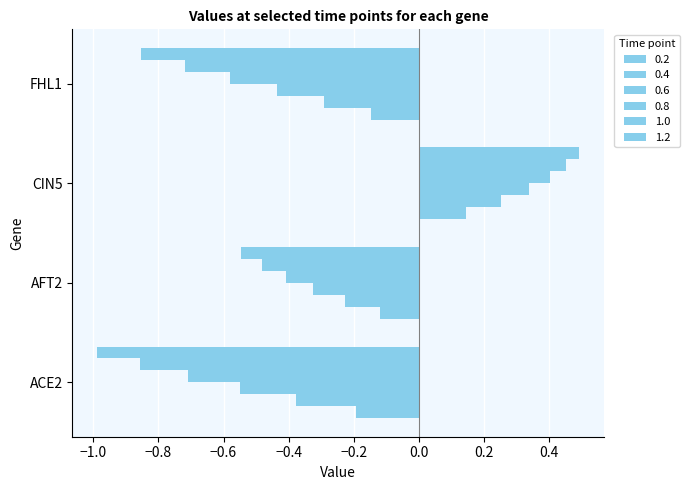

How many positive values does the 0.4 series have?

1